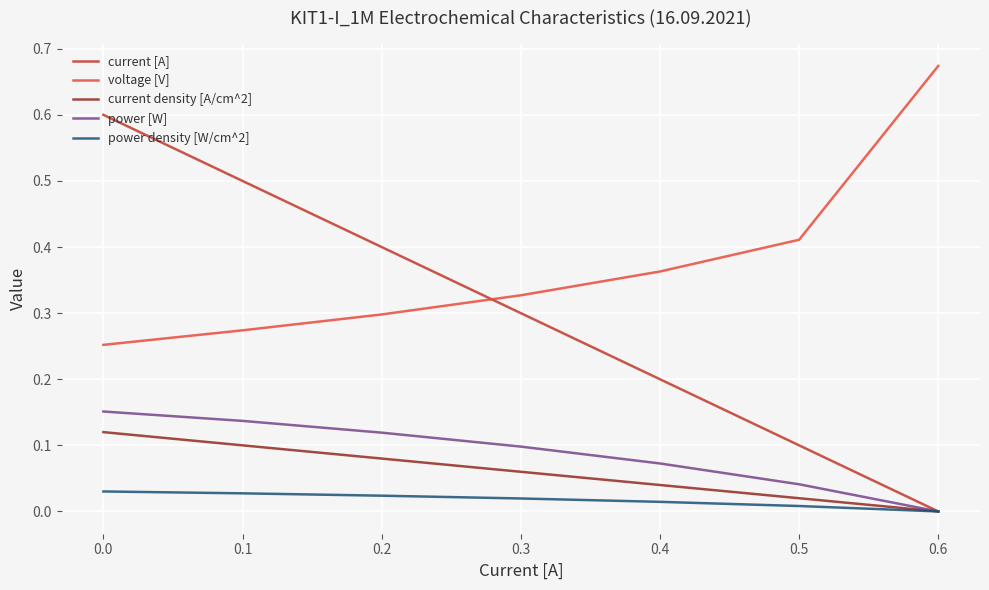

Is it true that power density [W/cm^2] equals 0.0 at 0.5?

True